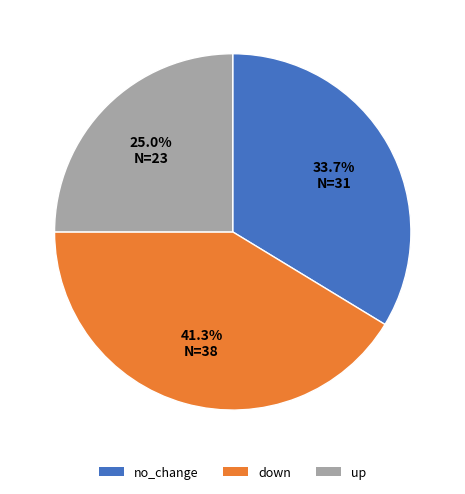

Rank the categories by value from lowest to highest.

up, no_change, down